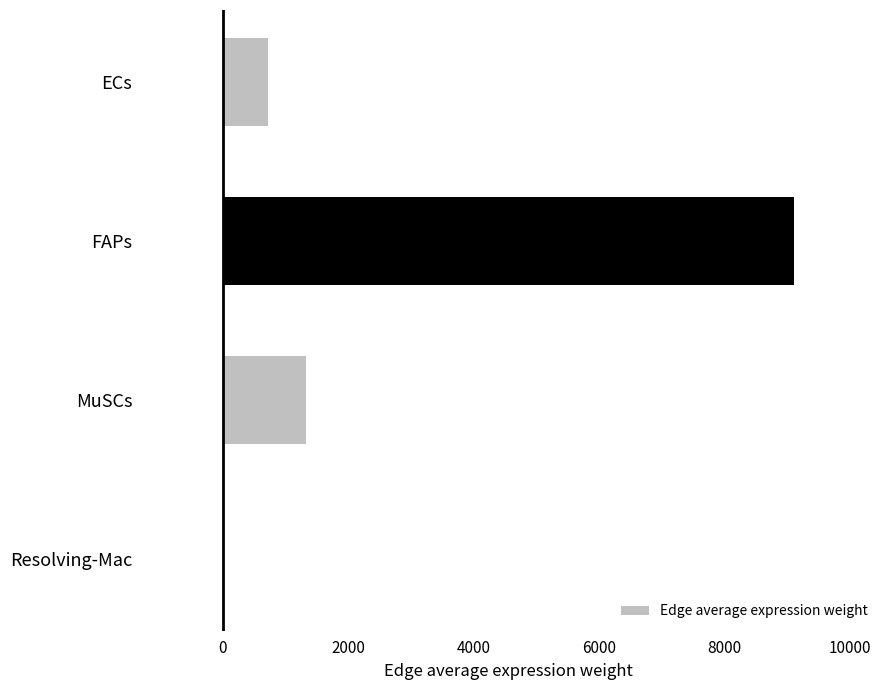

Reading top to bottom, transcribe all the data shown in this chart.

ECs=726.6	FAPs=9119.1	MuSCs=1329.3	Resolving-Mac=13.0